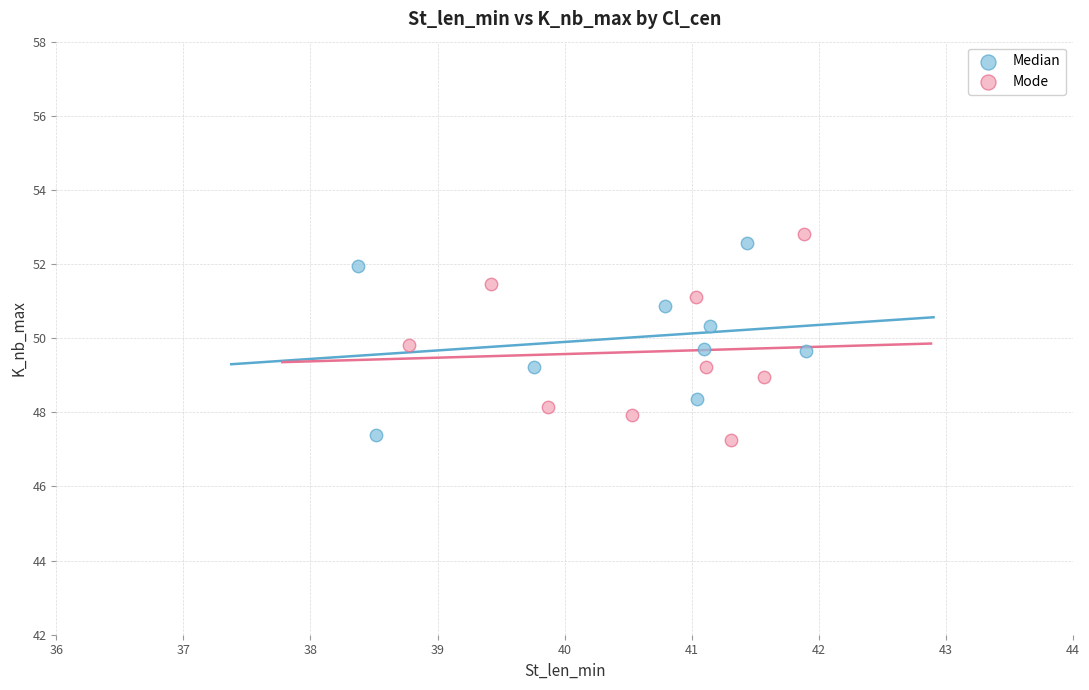

What are all the series names shown in the legend?

Median, Mode